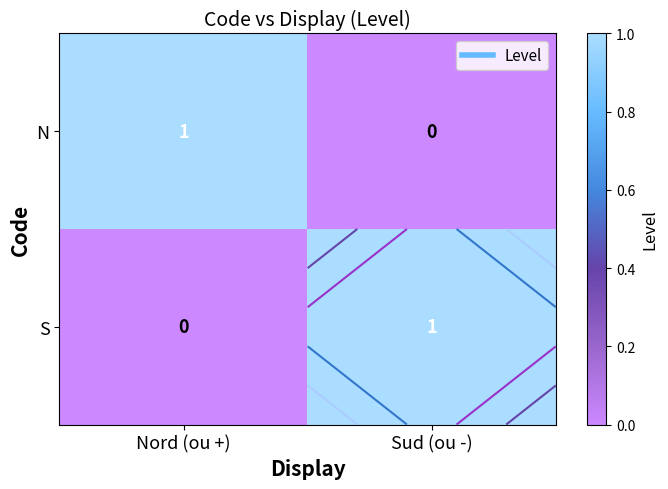

Which category has the highest value in the N series?

Nord (ou +)